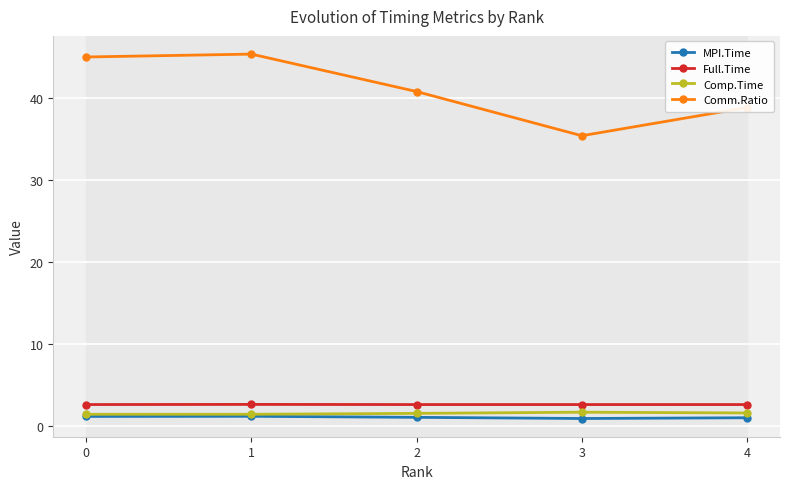

What is the value of the Comm.Ratio point at the 5th from the left?

38.9